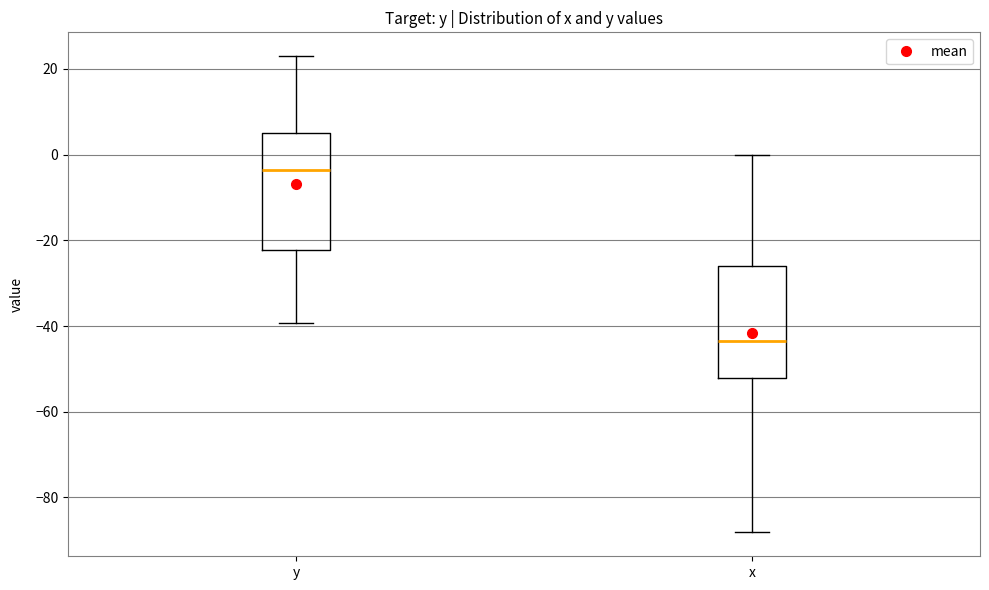

Where does the upper whisker of the box for x end on the y-axis? The values are not printed on the chart, so give them approximately, as read against the axis.

0